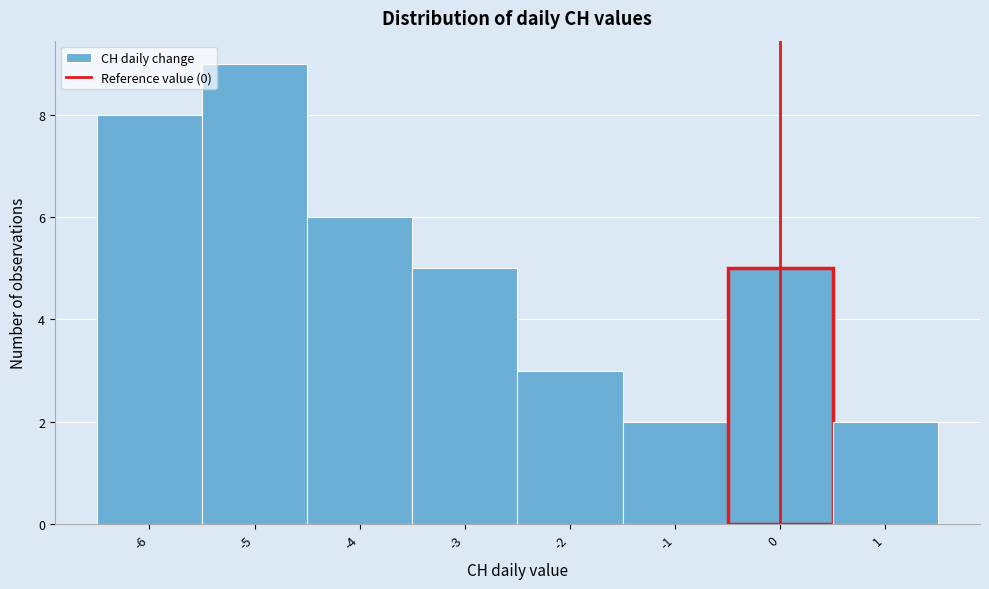

What is the height of the bar covering -6.5 to -5.5 on the x-axis? The values are not printed on the chart, so give them approximately, as read against the axis.

8